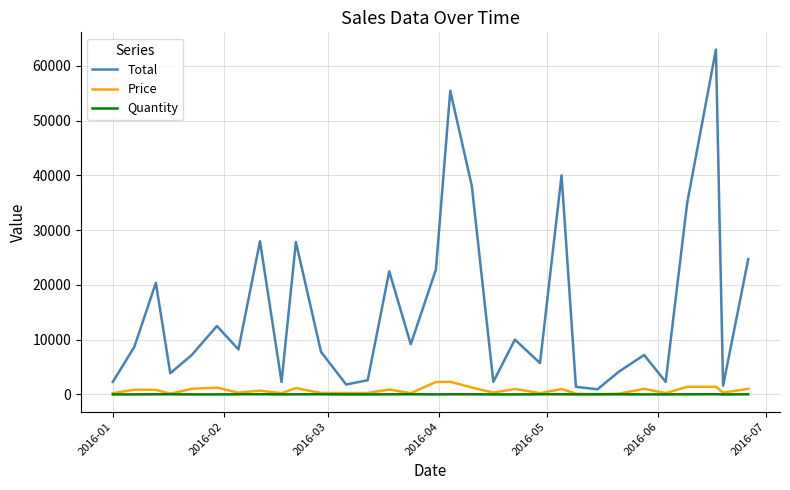

True or false: Quantity and Total intersect in this chart.

False